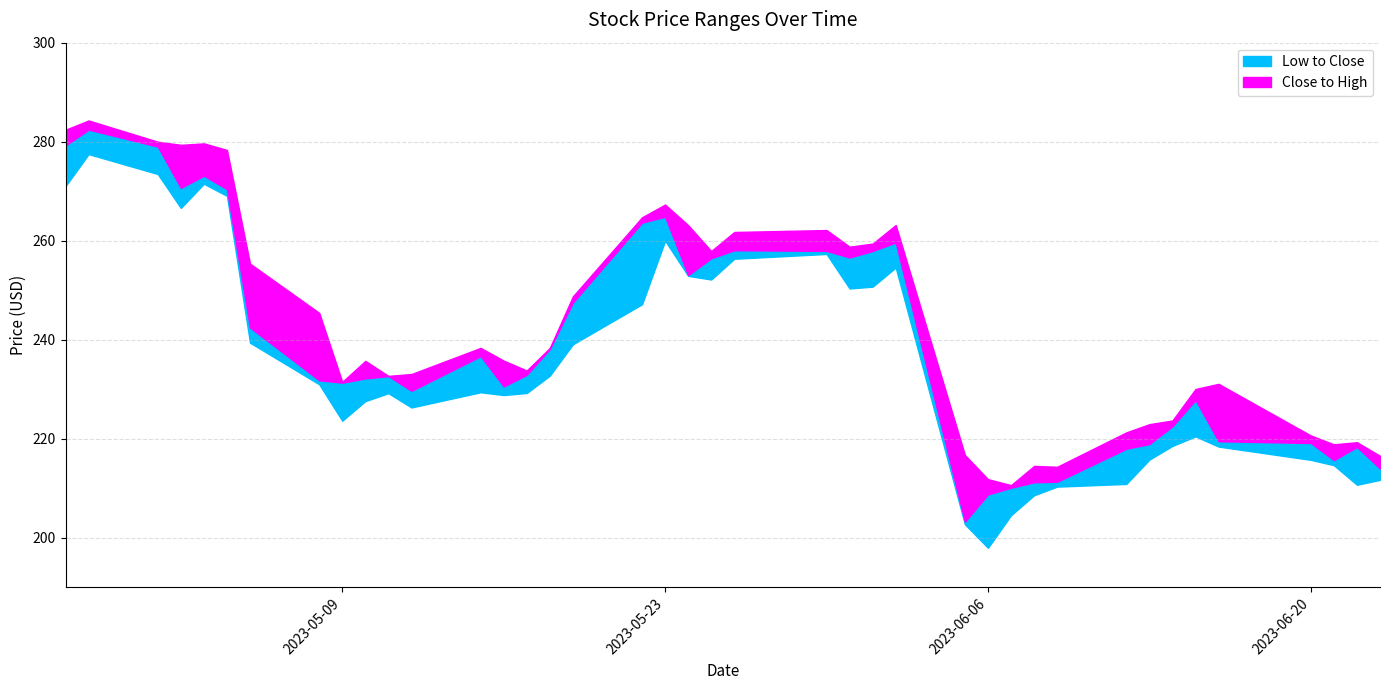

What position from the left is 2023-05-22?

18